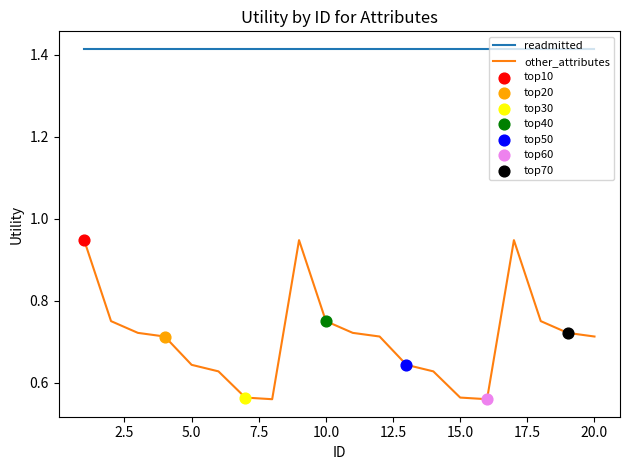

Which series has the widest spread of values?

other_attributes